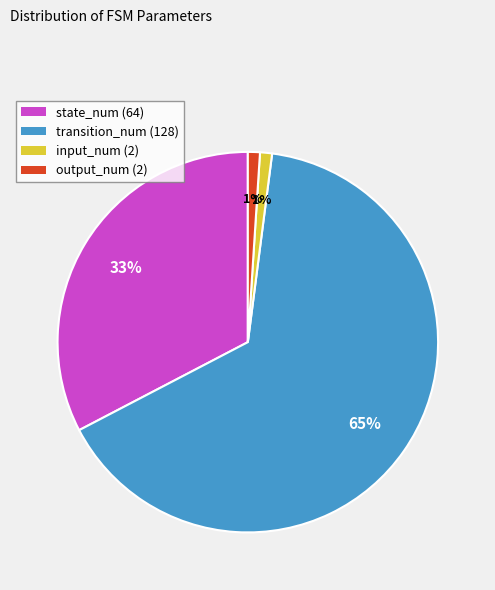

To the nearest percent, what percentage of the pie is input_num?

1%